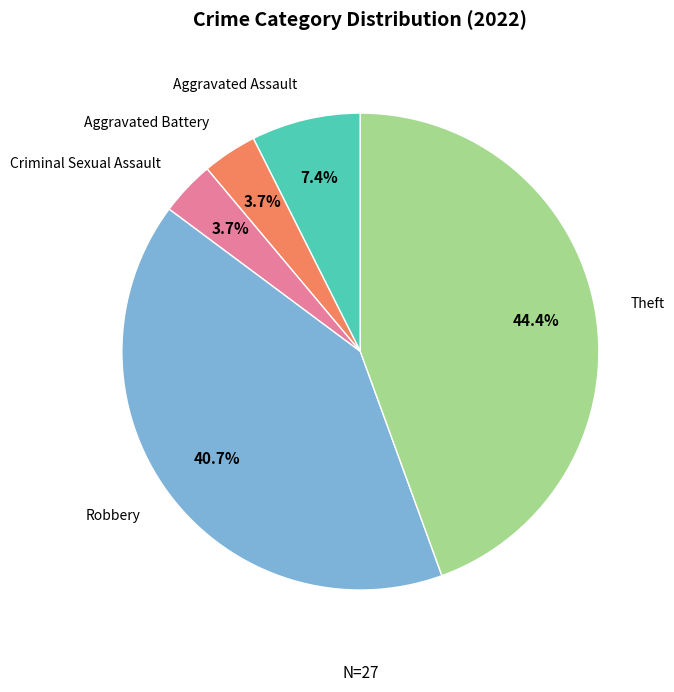

Is there any slice that represents more than half of the pie?

No